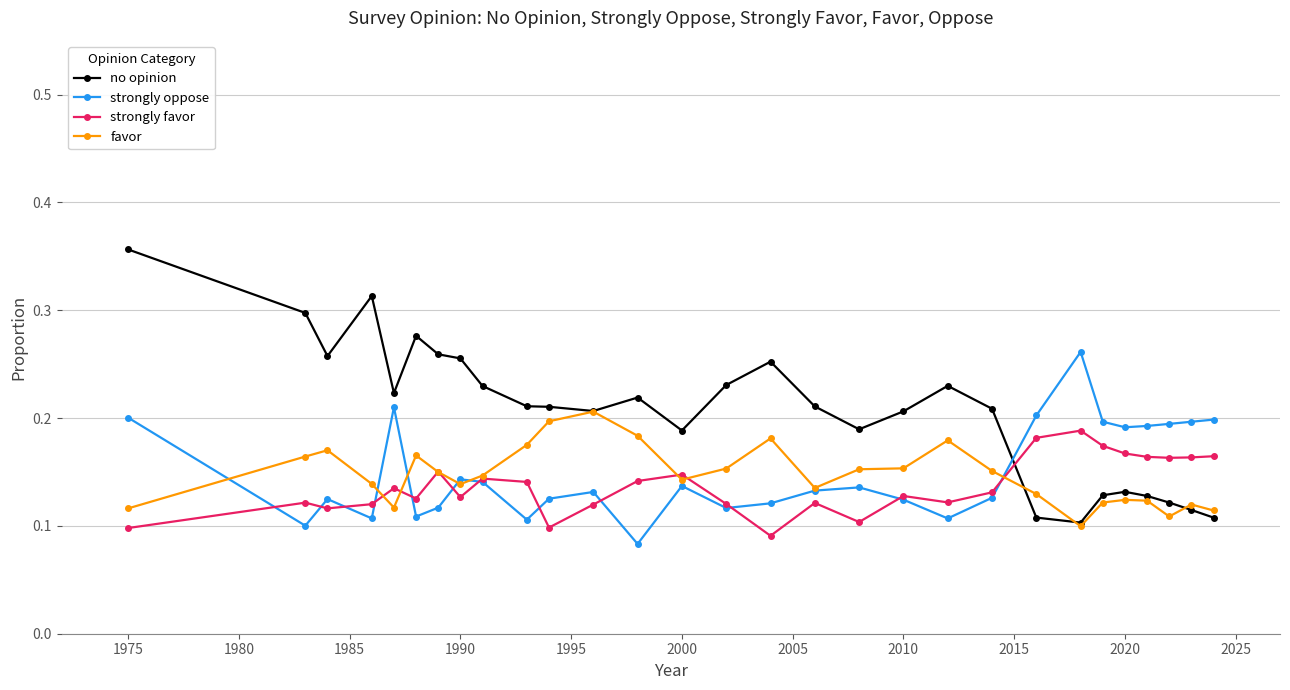

How many times do no opinion and strongly favor cross each other?

1